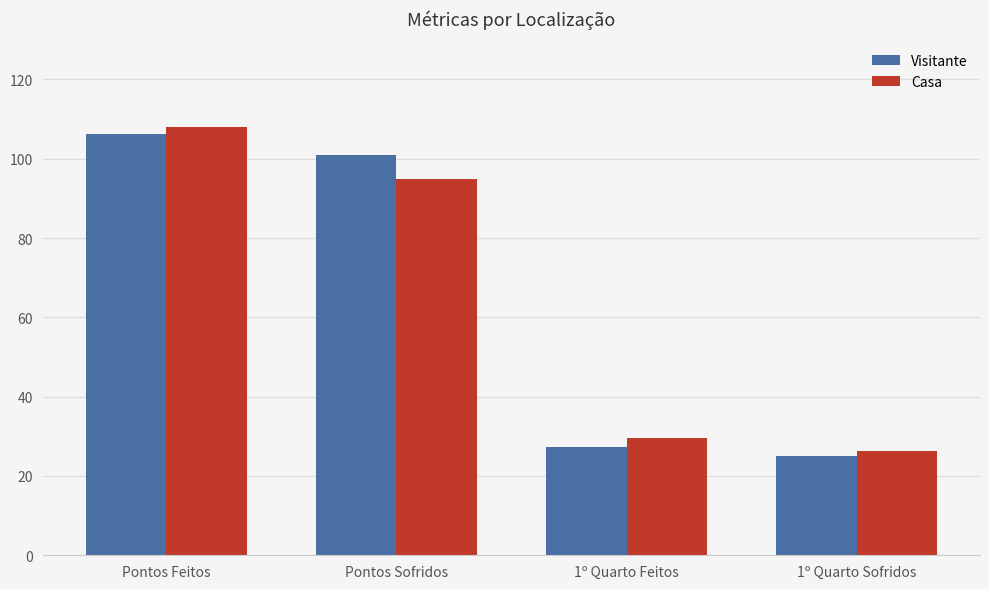

What is the difference between the maximum and minimum values in the Casa series?

81.7